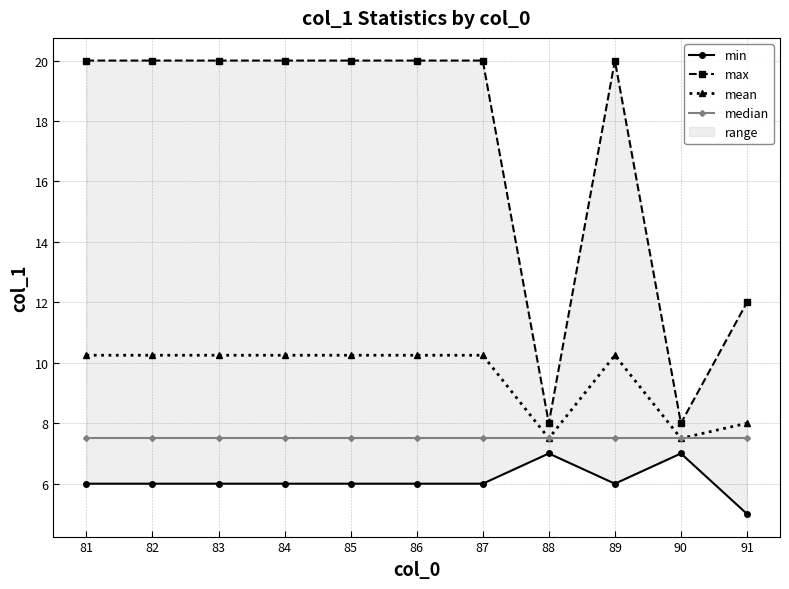

In mean, how many points are lower than both neighbors (excluding endpoints)?

2